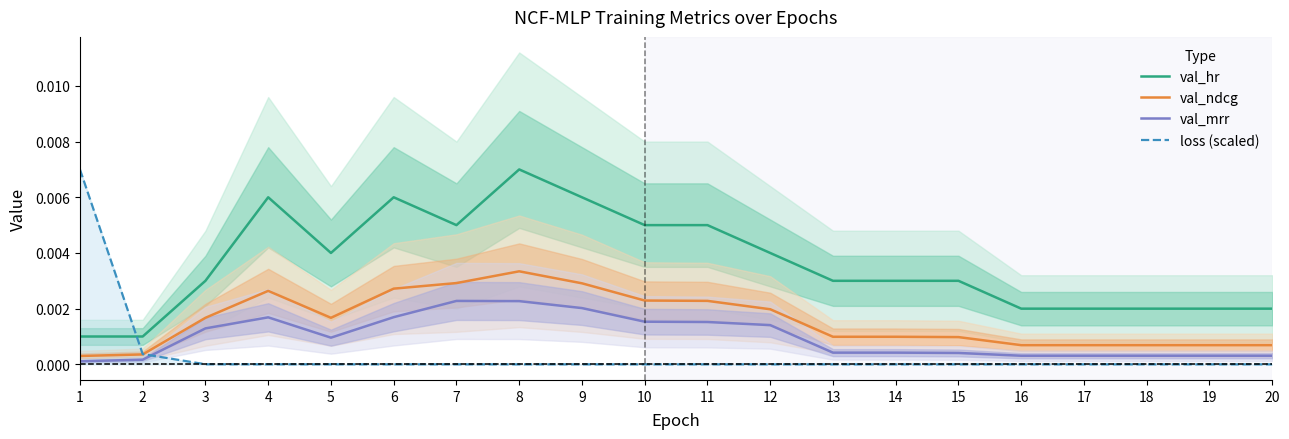

Is the value of val_hr at 6 greater than the value of val_ndcg at 16?

Yes